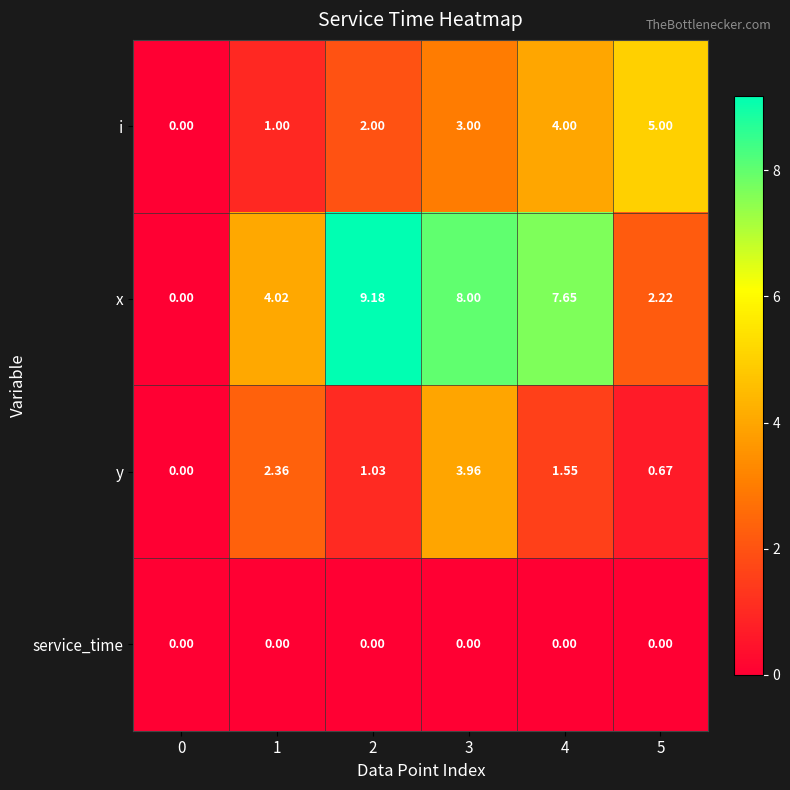

List the series in order of their peak value, highest first.

x, i, y, service_time